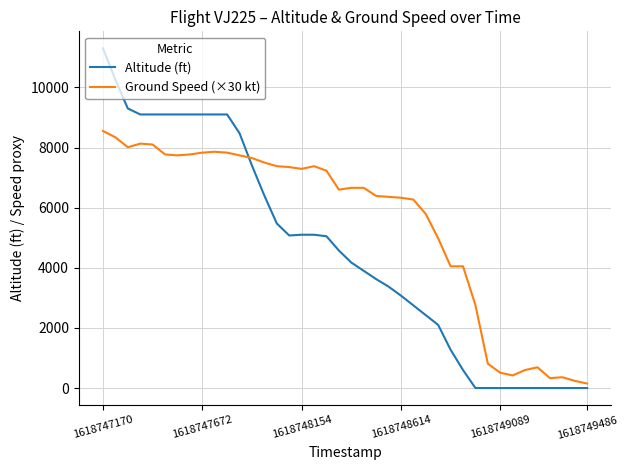

True or false: Ground Speed (×30 kt) and Altitude (ft) cross at least once.

True